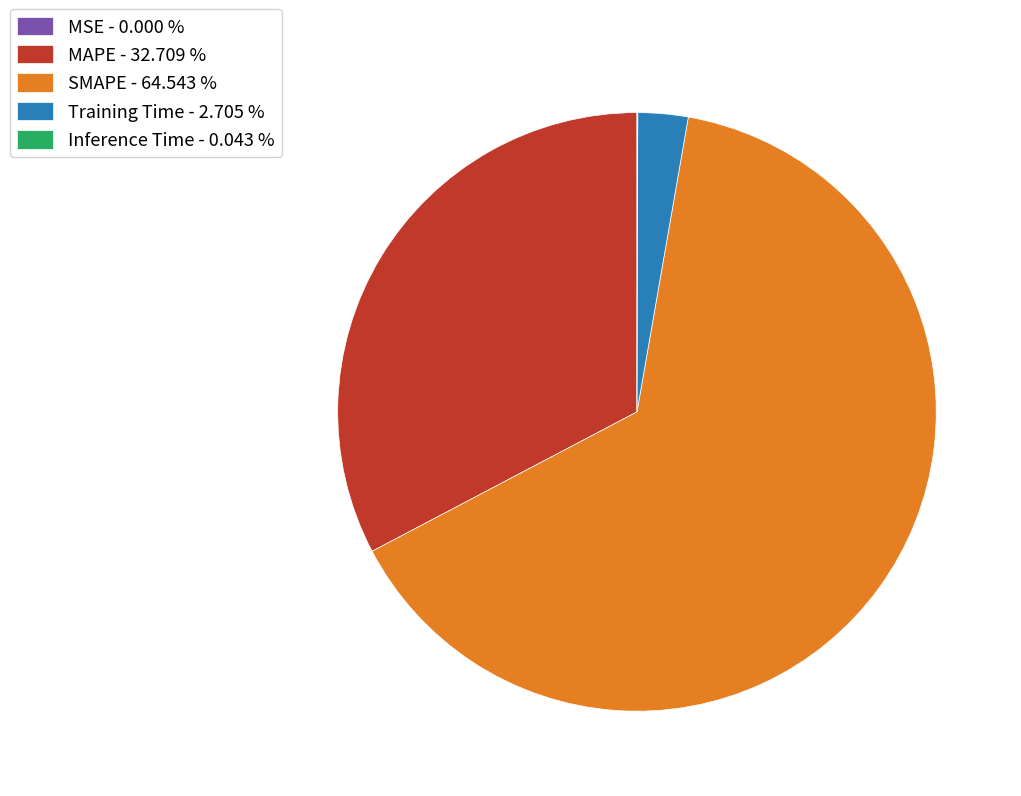

Which slice is the largest?

SMAPE